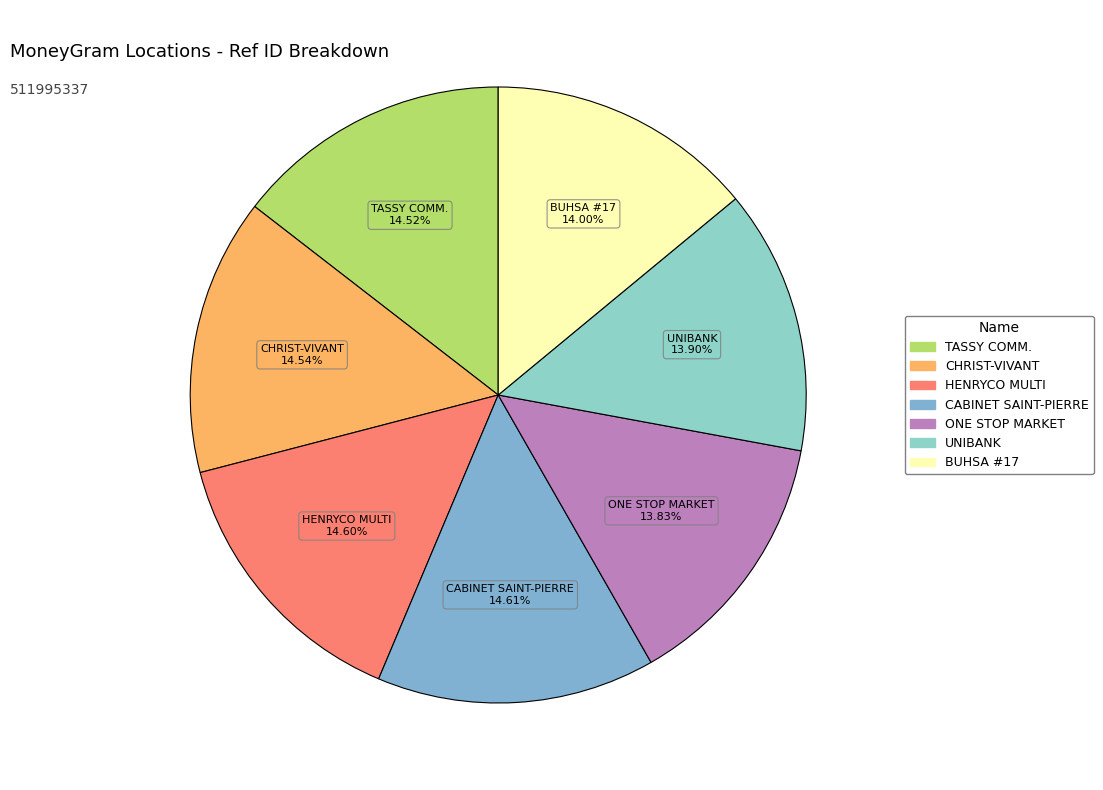

Count the number of slices in the pie.

7